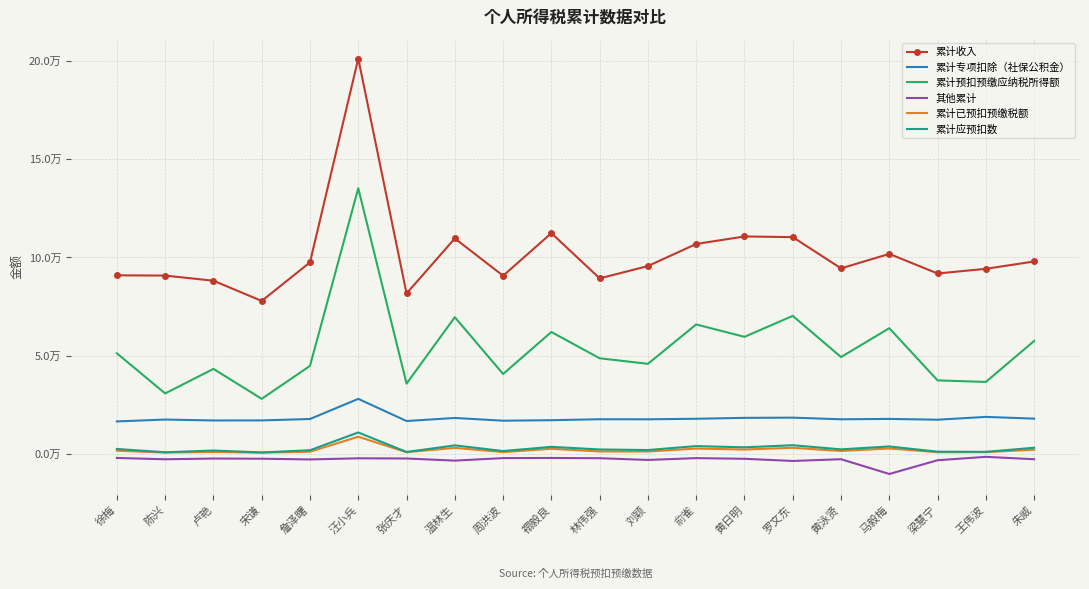

What are all the series names shown in the legend?

累计收入, 累计专项扣除（社保公积金）, 累计预扣预缴应纳税所得额, 其他累计, 累计已预扣预缴税额, 累计应预扣数